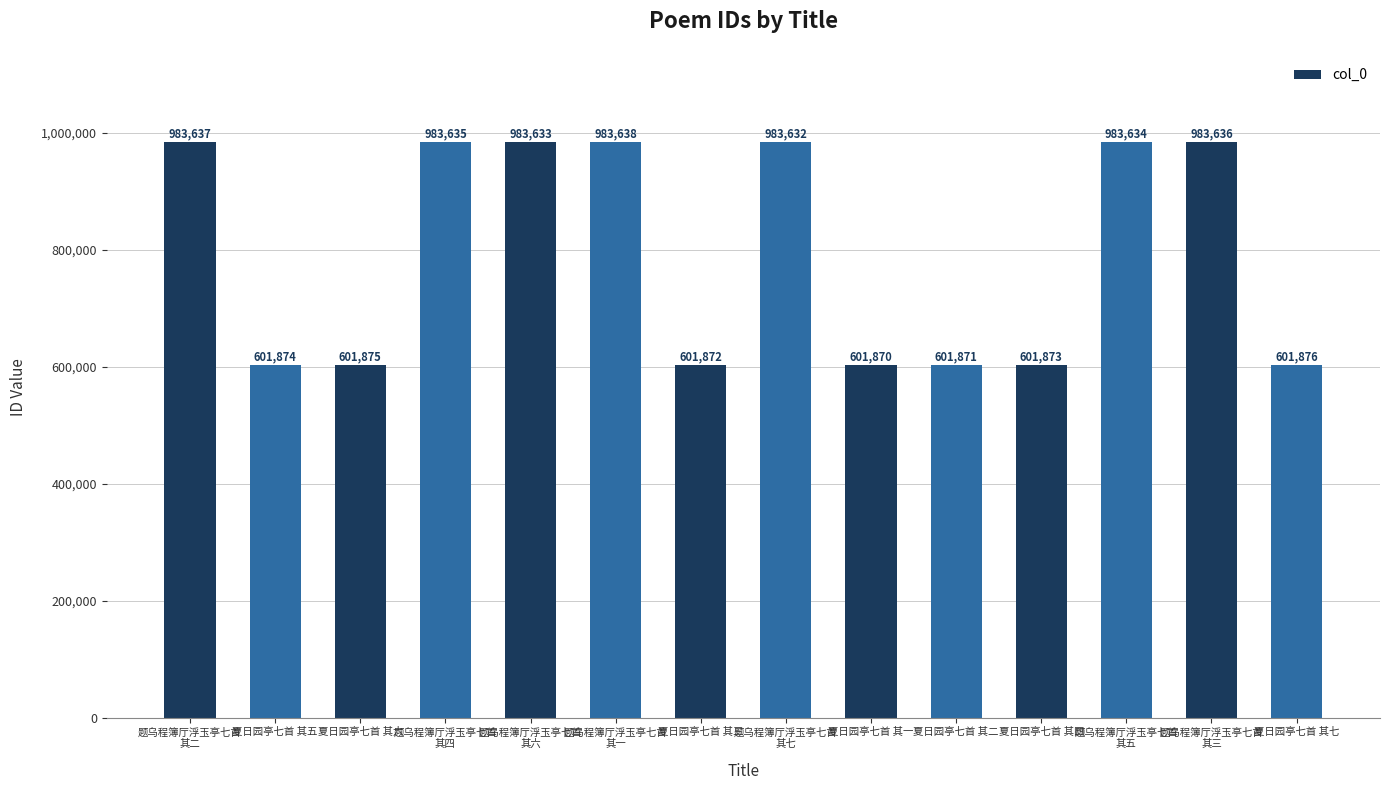

The value at 夏日园亭七首 其五 is 601874. True or false?

True